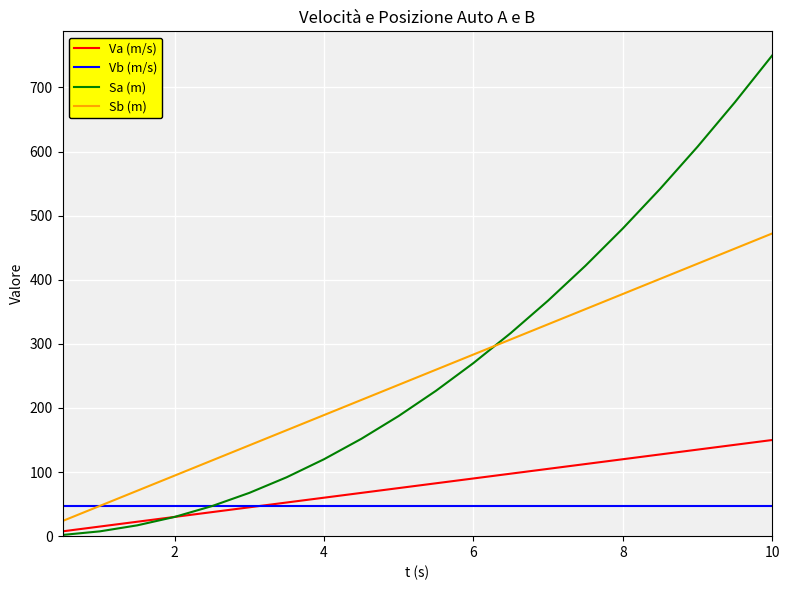

Which series has the widest spread of values?

Sa (m)